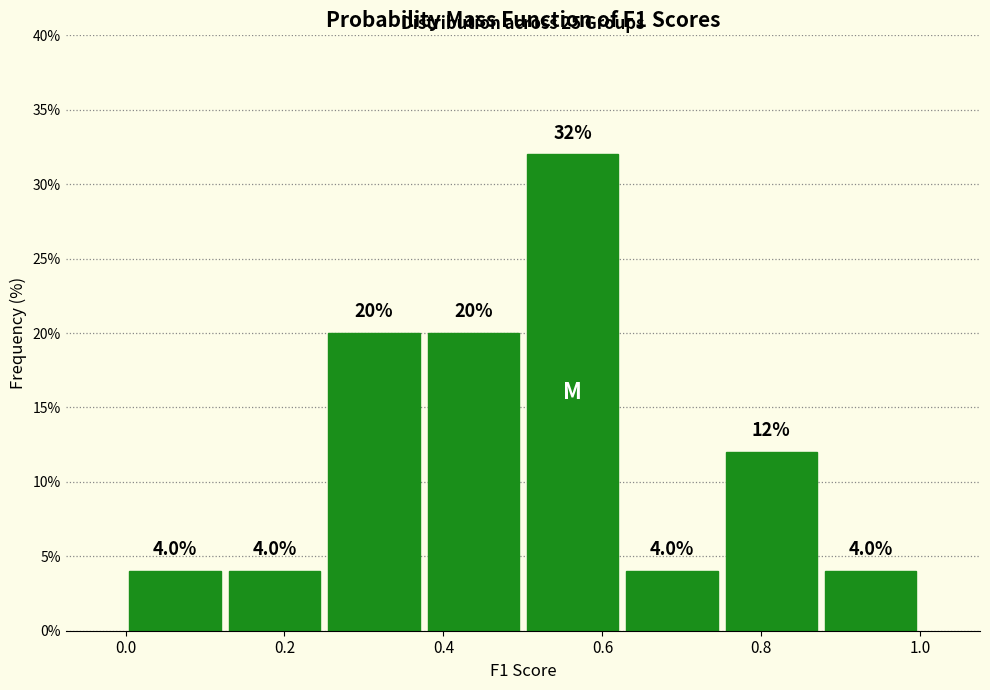

Reading left to right, list every bar in this chart as the range it spans on the x-axis followed by its height. The bar edges are not printed on the chart, so give them approximately, as read against the axis.

0.000 to 0.125: 4.0
0.125 to 0.250: 4.0
0.250 to 0.375: 20.0
0.375 to 0.500: 20.0
0.500 to 0.625: 32.0
0.625 to 0.750: 4.0
0.750 to 0.875: 12.0
0.875 to 1.000: 4.0